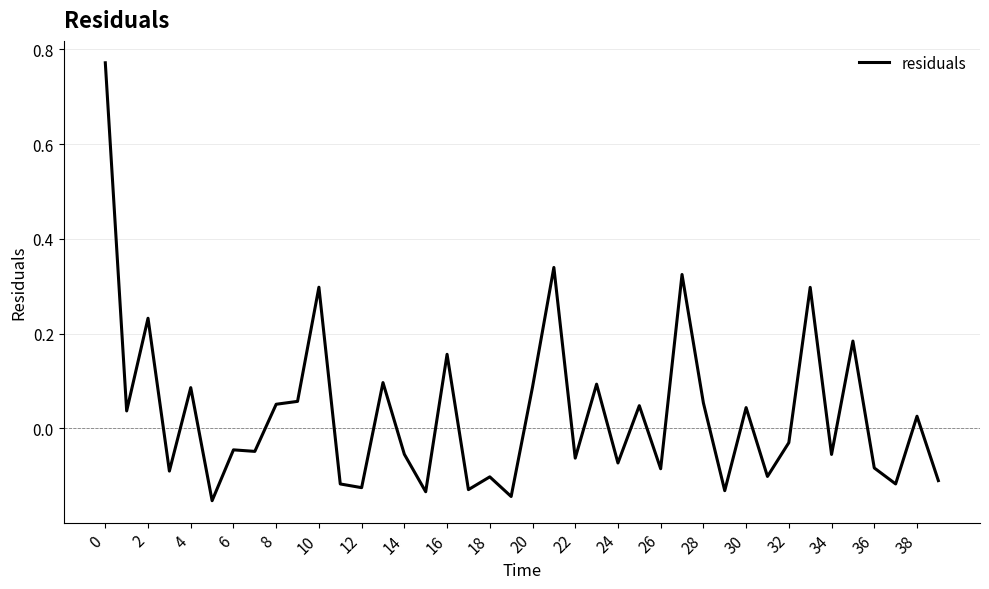

What is the difference between the maximum and minimum values?

0.9